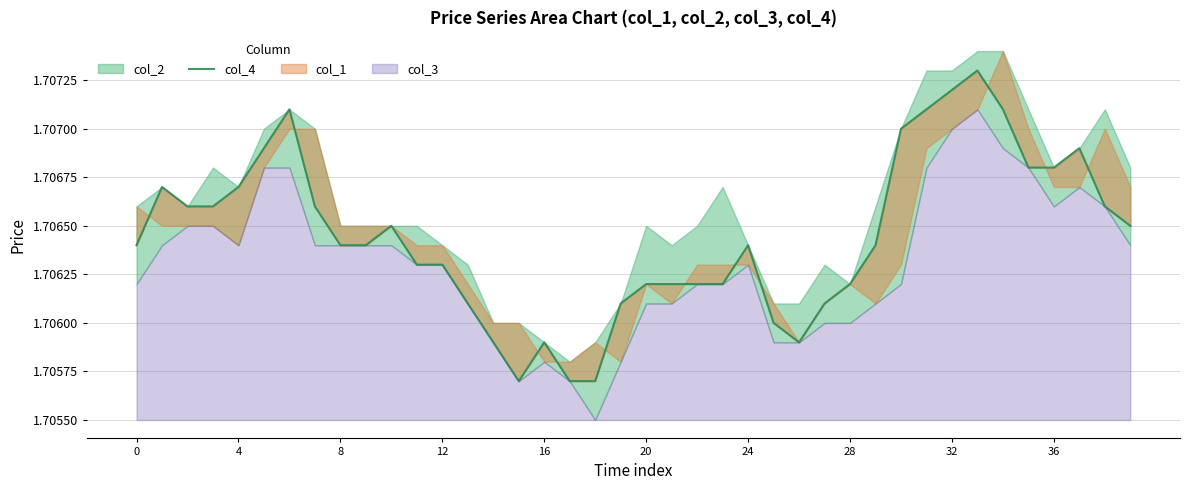

What is the label of the 35th point from the left?

34